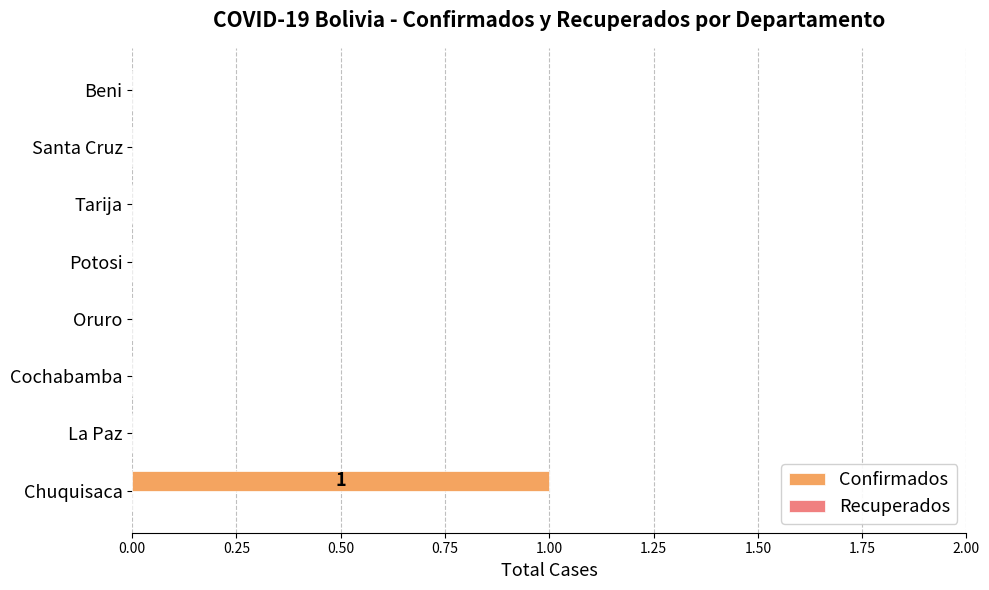

True or false: the data shows 0 at Potosi.

True